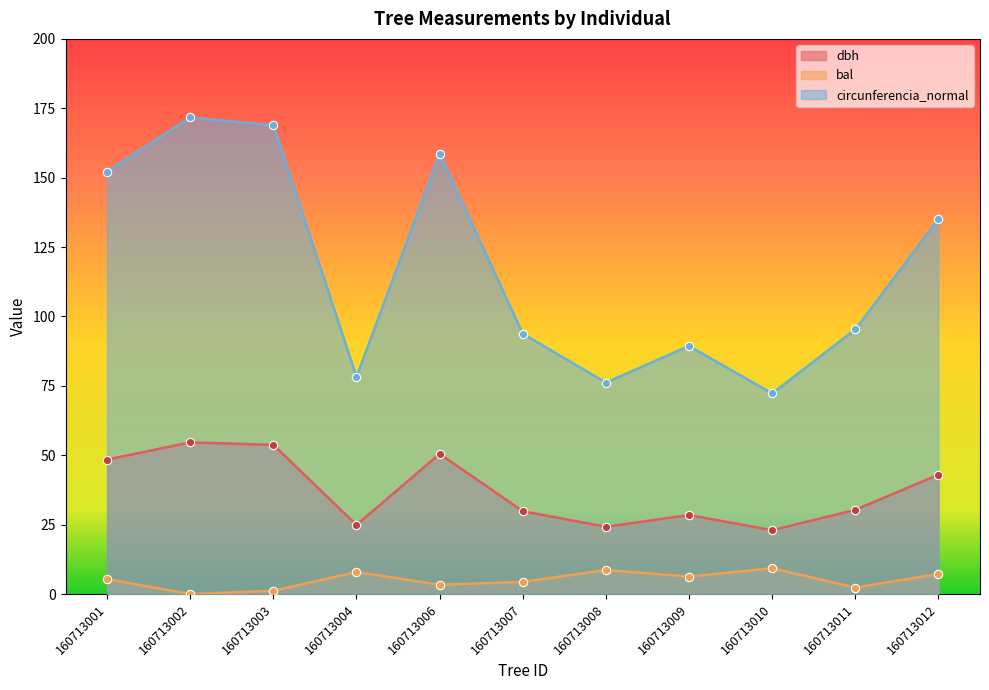

What is the difference between the maximum and minimum values in the circunferencia_normal series?

99.4